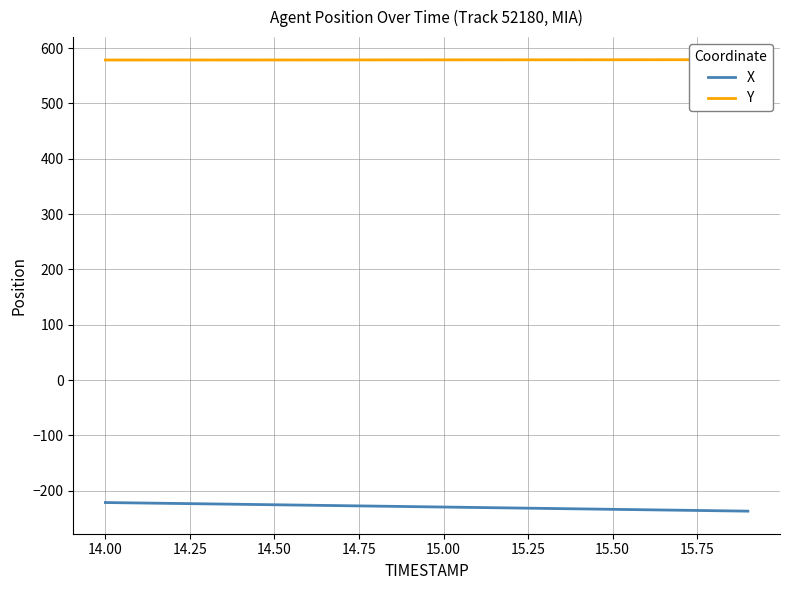

List the series in order of their peak value, highest first.

Y, X